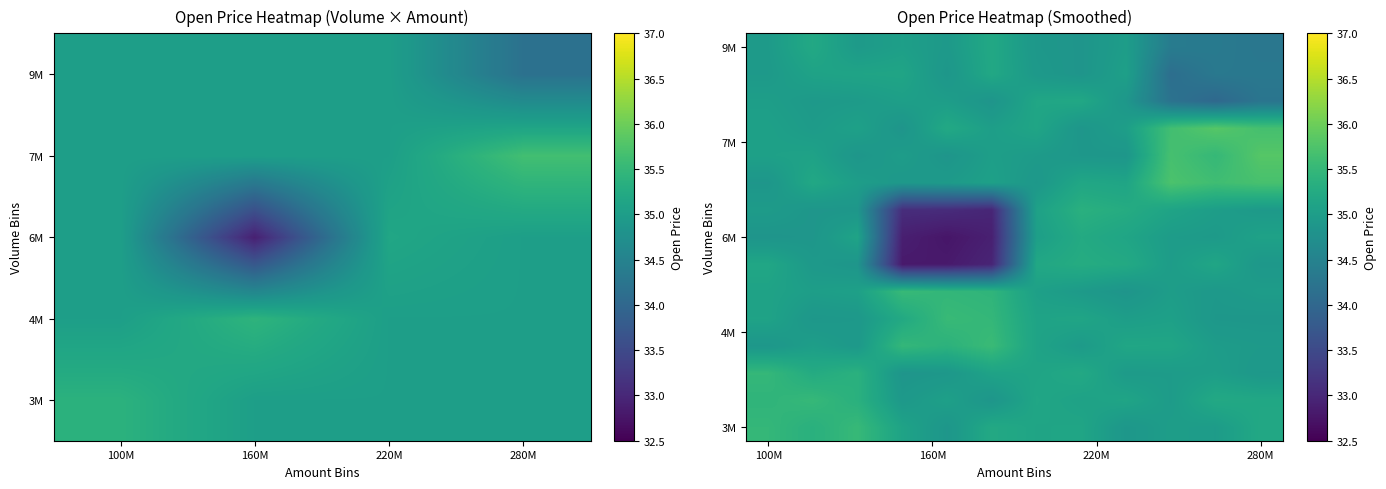

What is the maximum value shown in the chart?

35.8